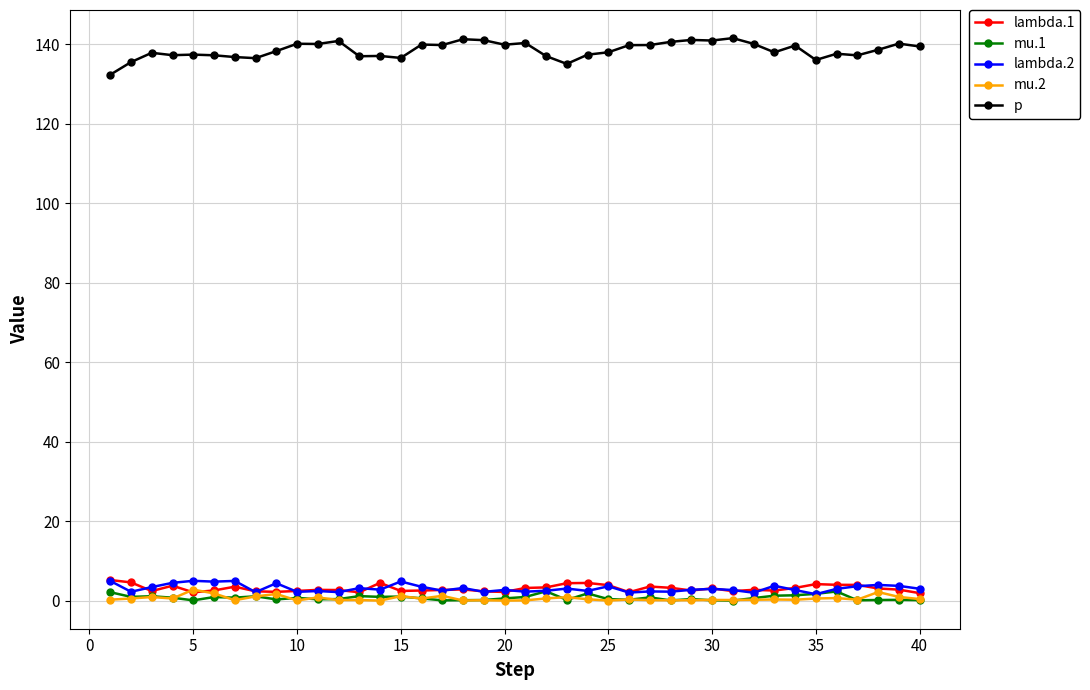

Which series has the largest total across all categories?

p